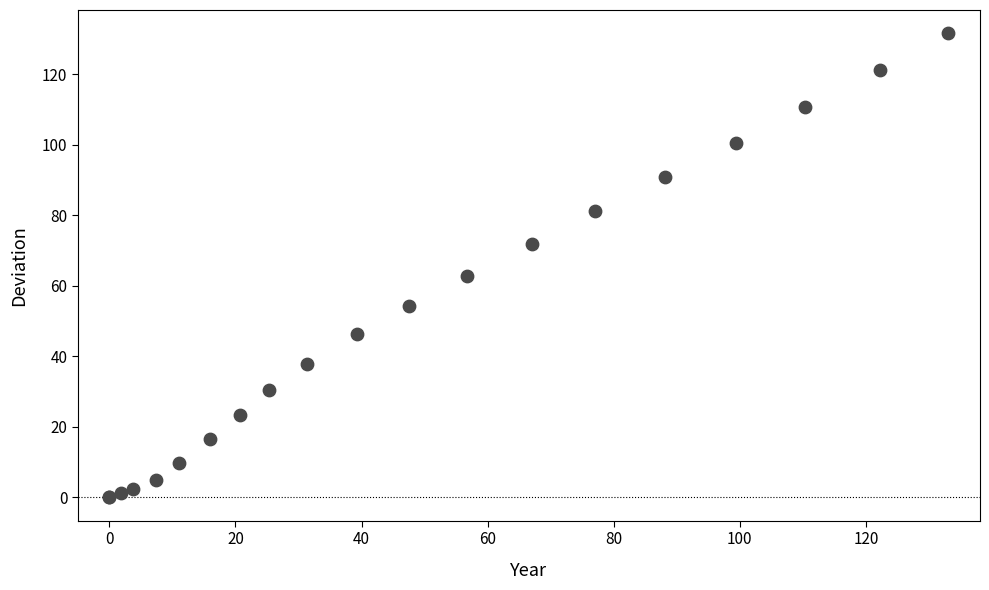

What Y value in the scatter plot is closest to 65?

62.7